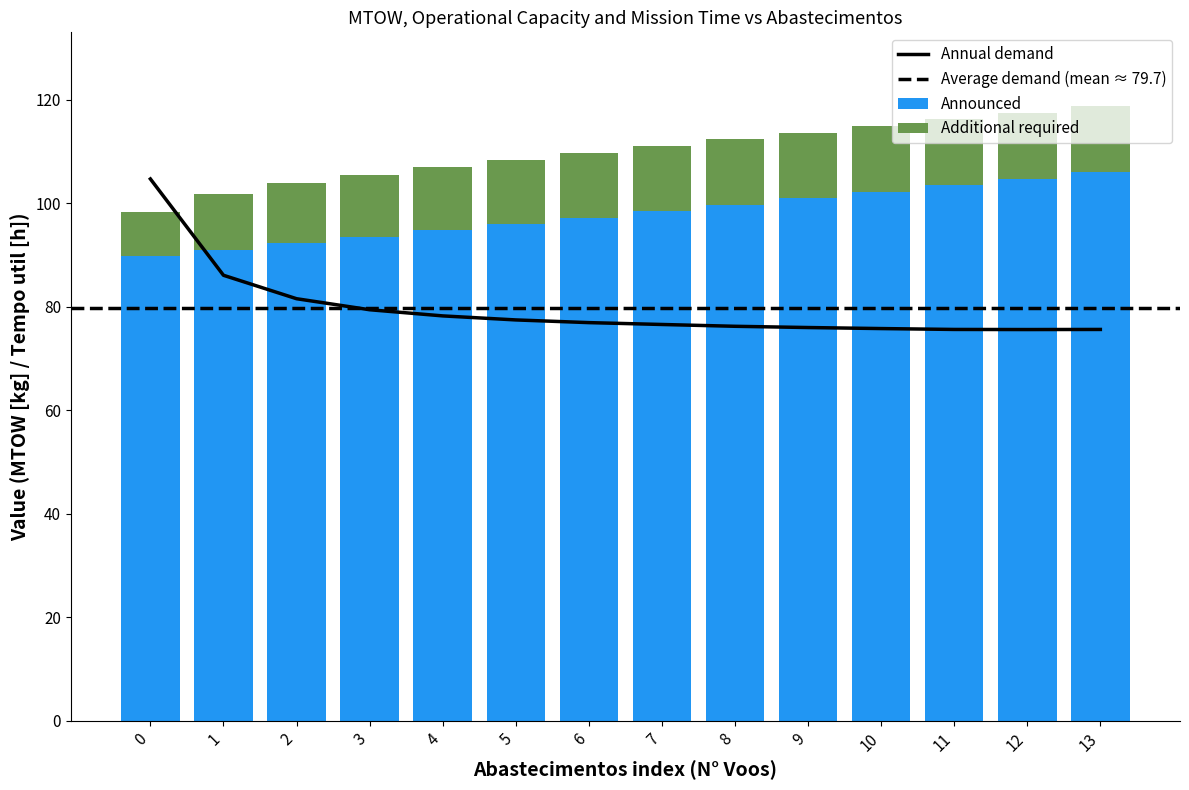

What is the minimum value for Announced?

89.9